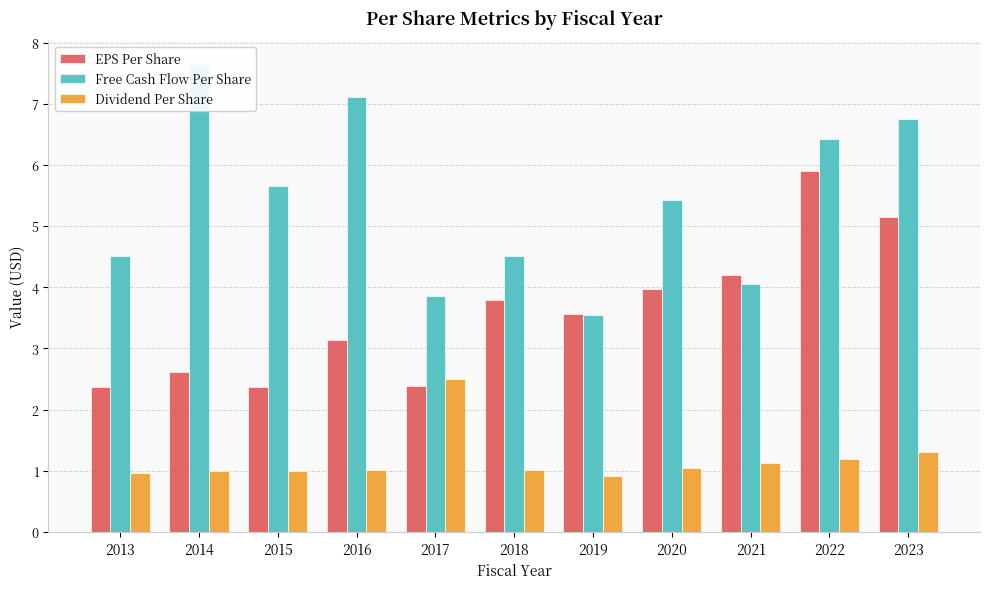

At 2020, list the series in order from largest to smallest.

Free Cash Flow Per Share, EPS Per Share, Dividend Per Share